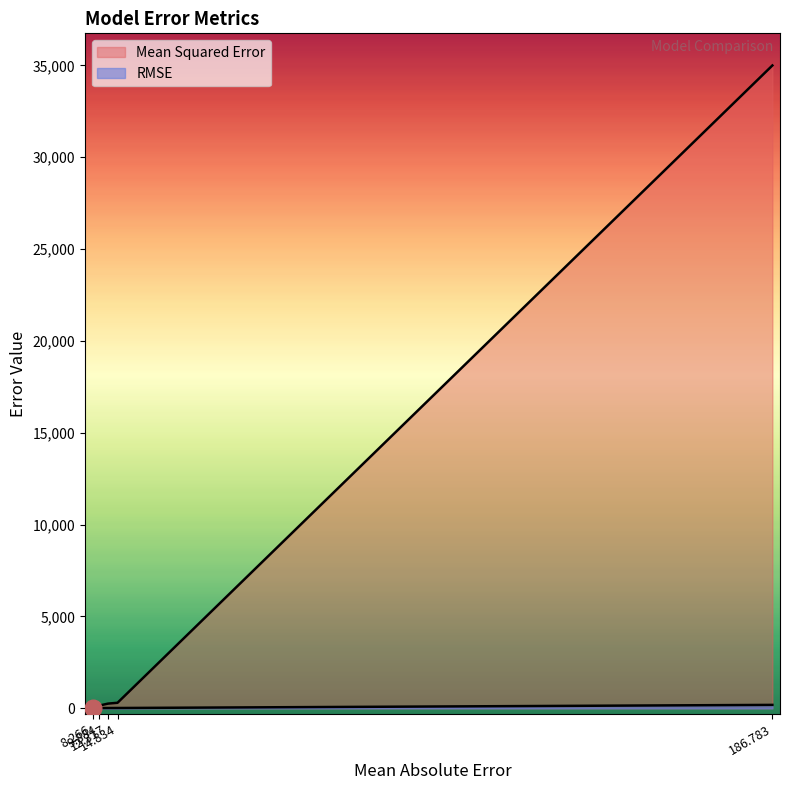

What is the difference between the second highest and second lowest values in the RMSE series?

5.5